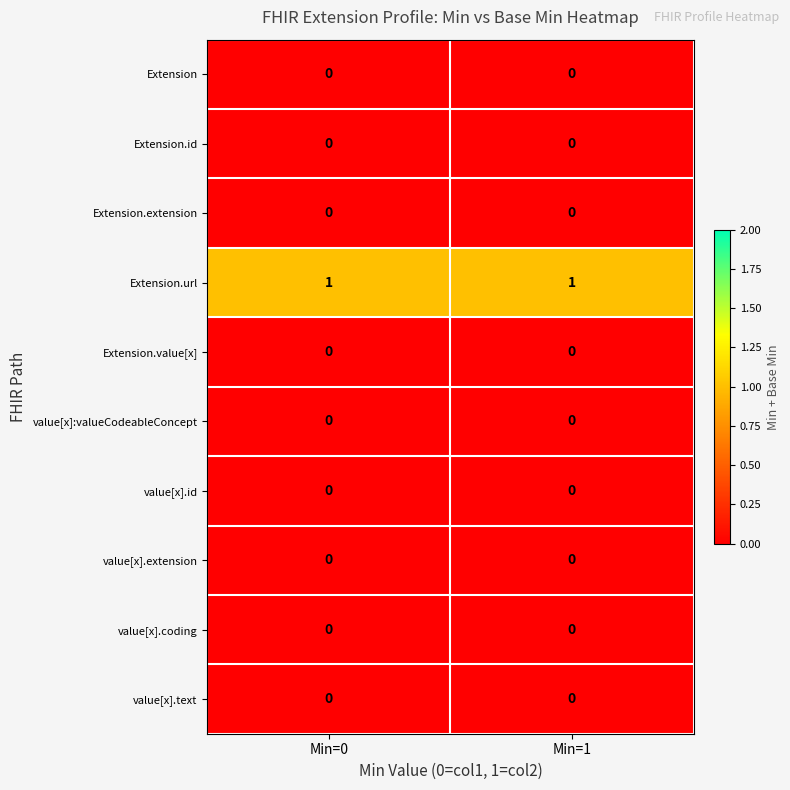

Reading right to left, list all the values displayed in this chart.

Extension: 0	0
Extension.id: 0	0
Extension.extension: 0	0
Extension.url: 1	1
Extension.value[x]: 0	0
value[x]:valueCodeableConcept: 0	0
value[x].id: 0	0
value[x].extension: 0	0
value[x].coding: 0	0
value[x].text: 0	0